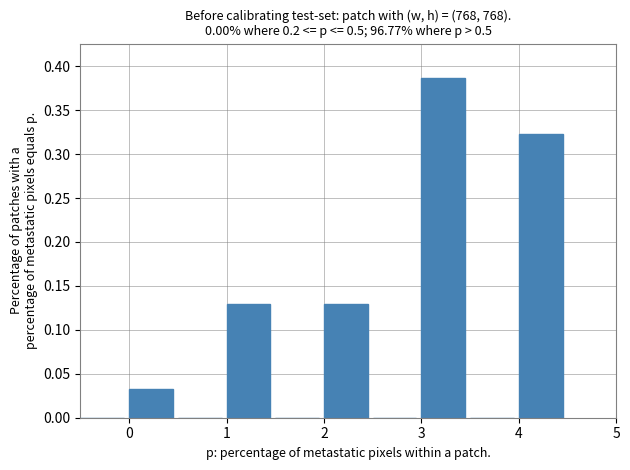

Which range on the x-axis has the tallest bar?

3.0 to 3.5